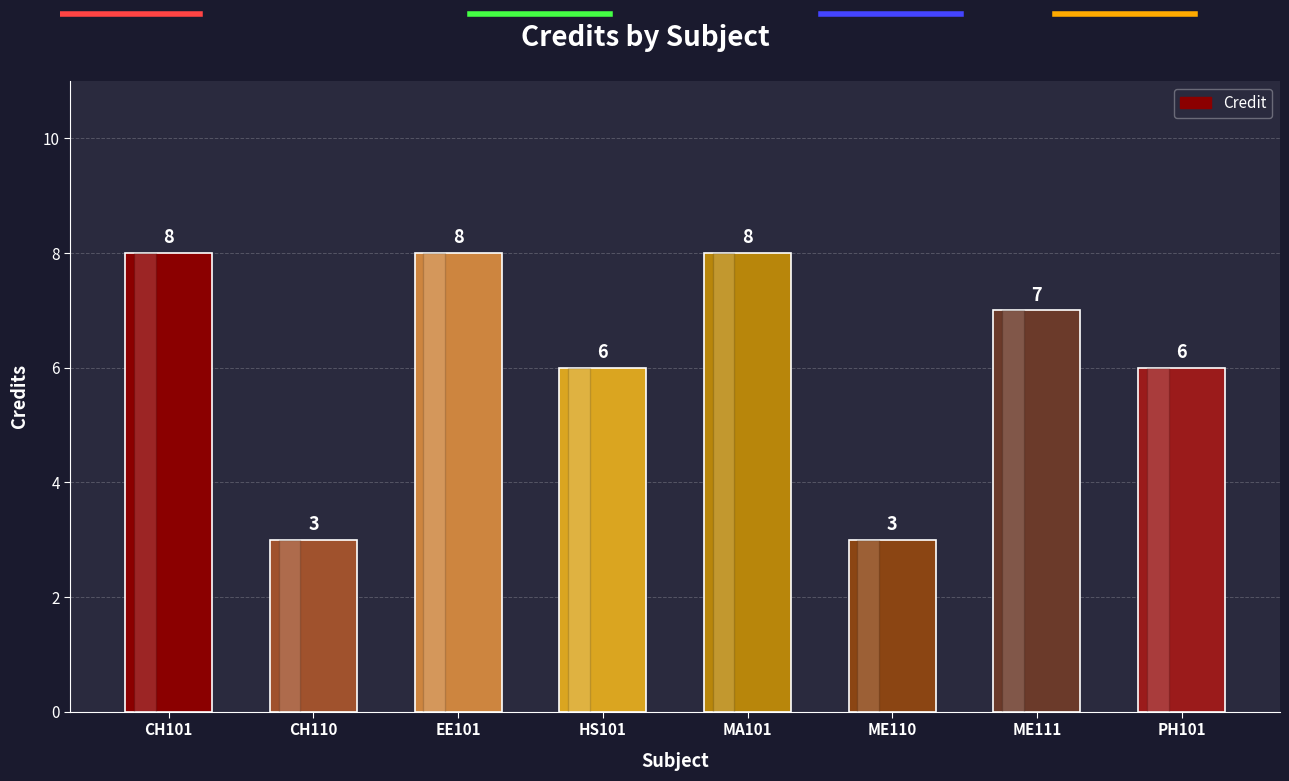

What is the greatest value displayed?

8